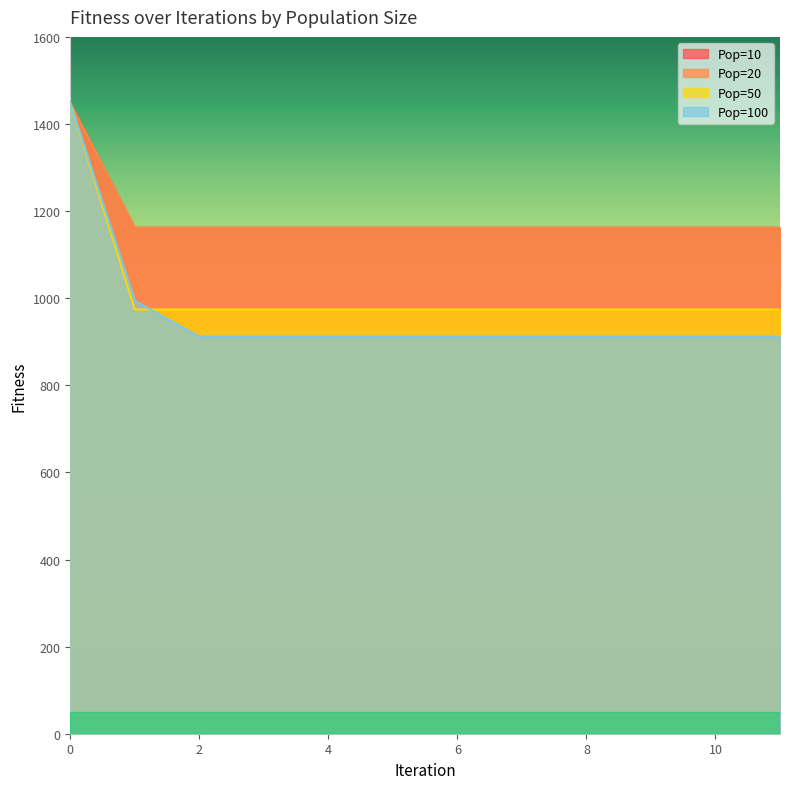

Where is Pop=20 nearest to the value 1304?

1